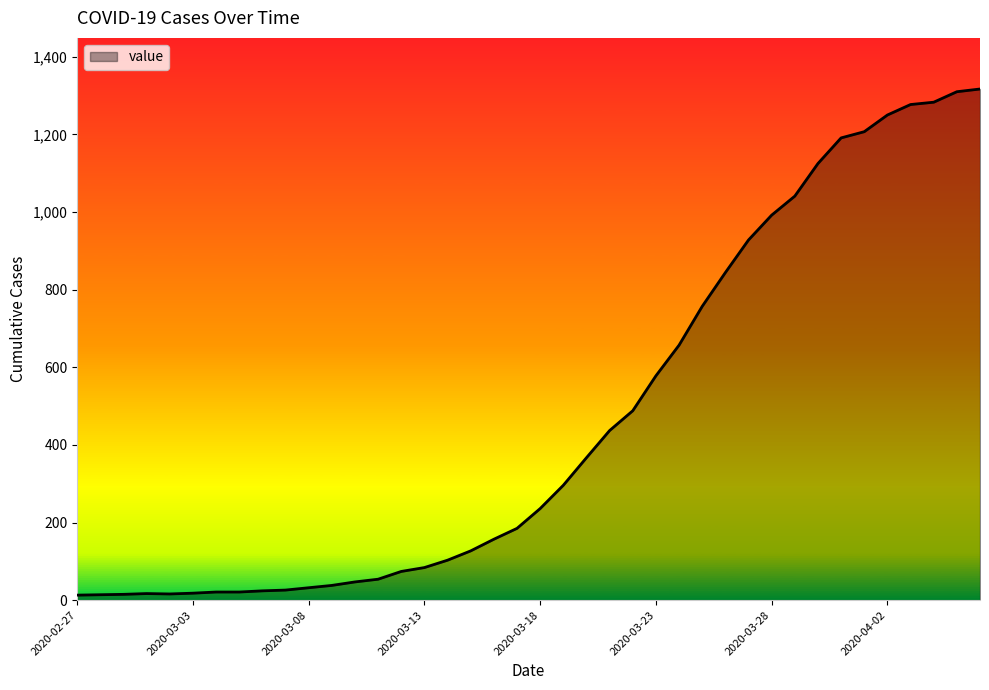

What is the difference between the maximum and minimum values?

1304